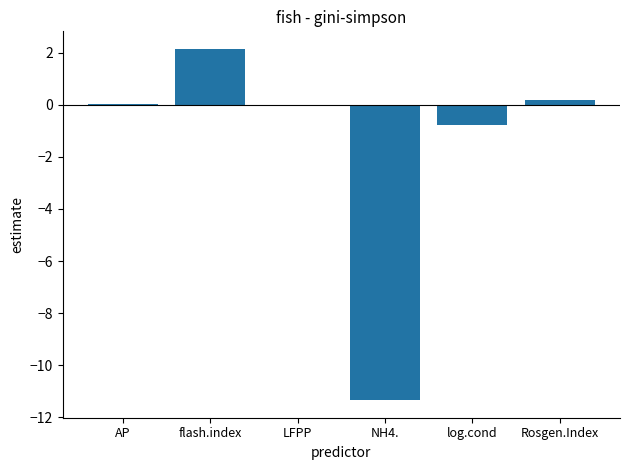

The value at AP is 0.0. True or false?

True